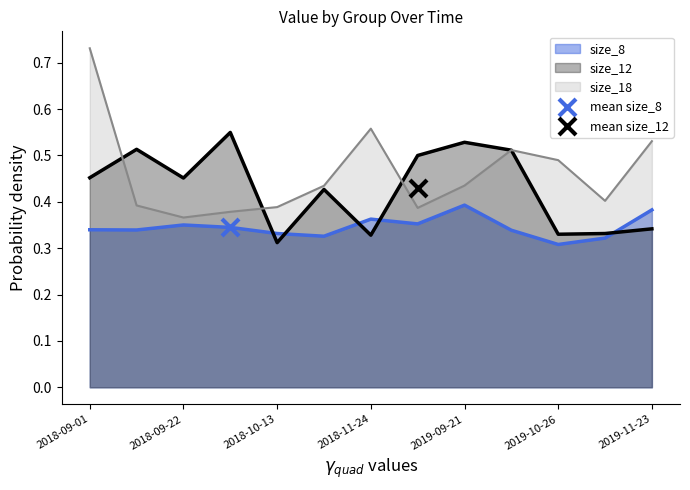

At which category is the sum across all series the highest?

2018-09-01